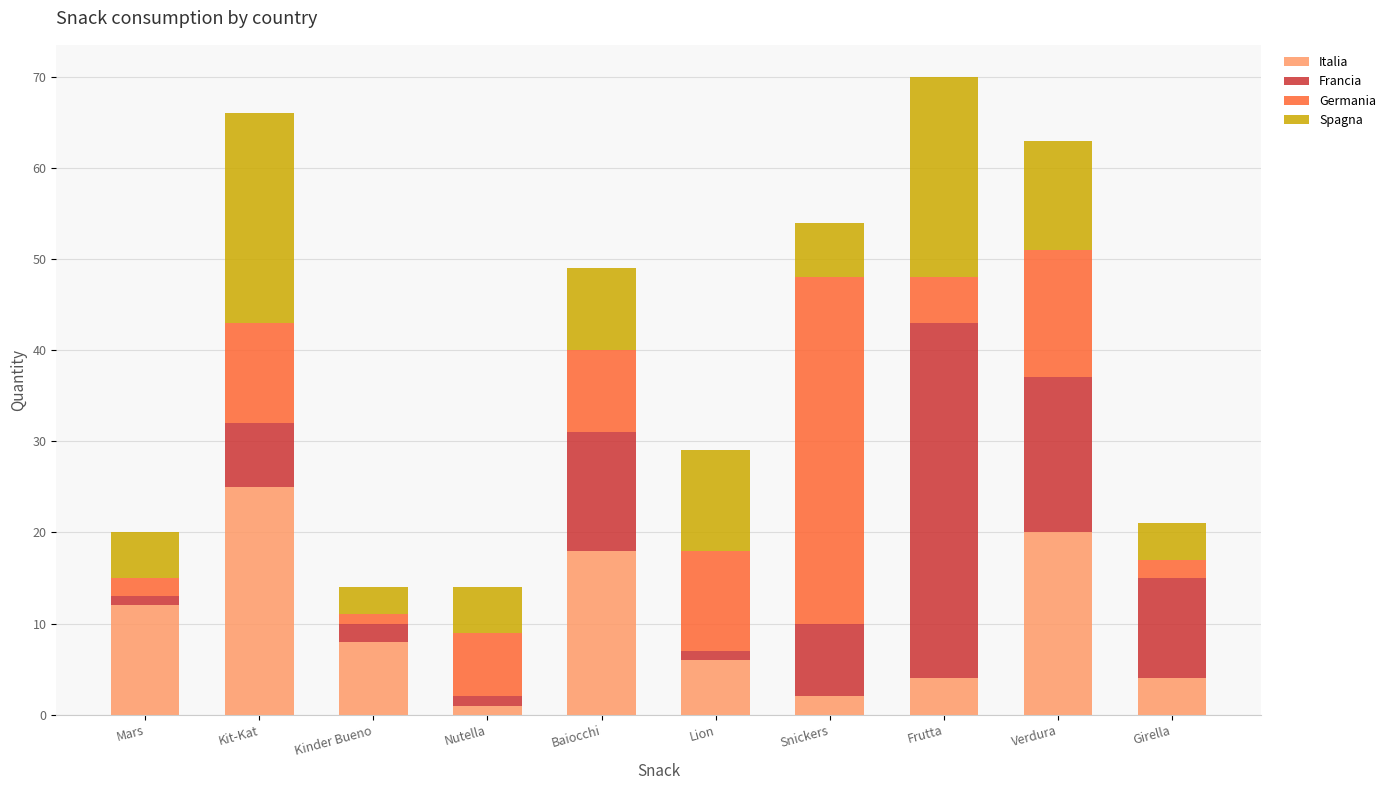

True or false: Italia has a value of 4 at Frutta.

True